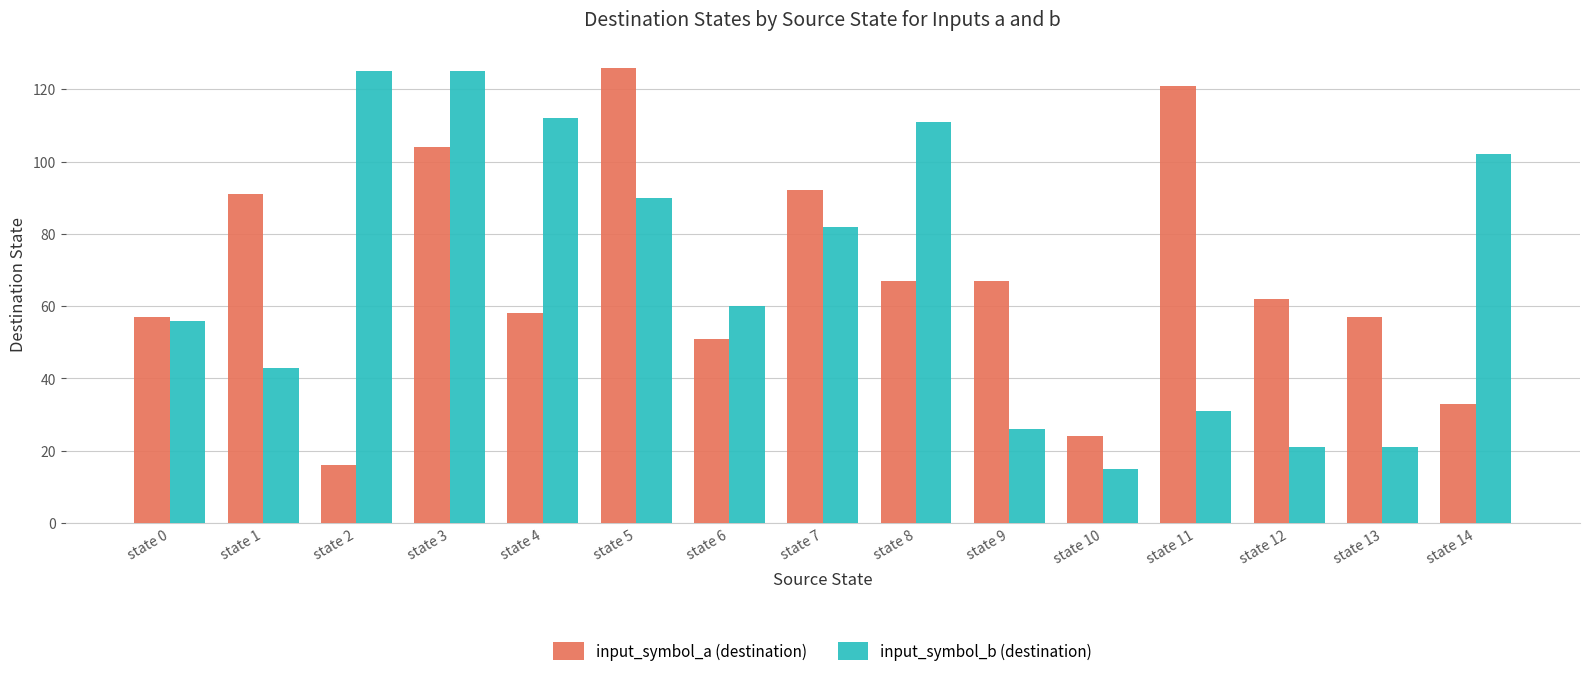

At which category is the sum across all series the highest?

state 3